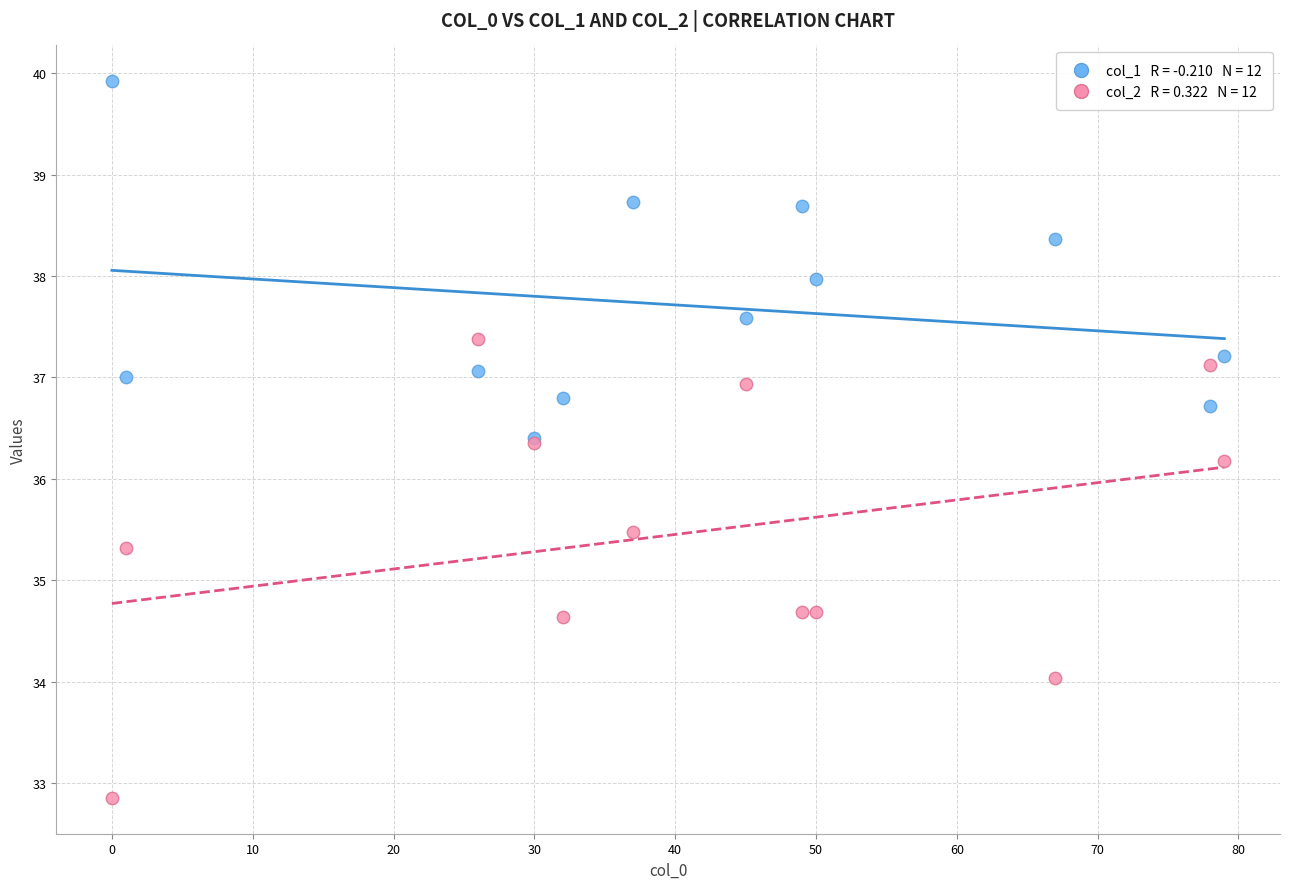

Across all series, what Y value is closest to 36?

36.2